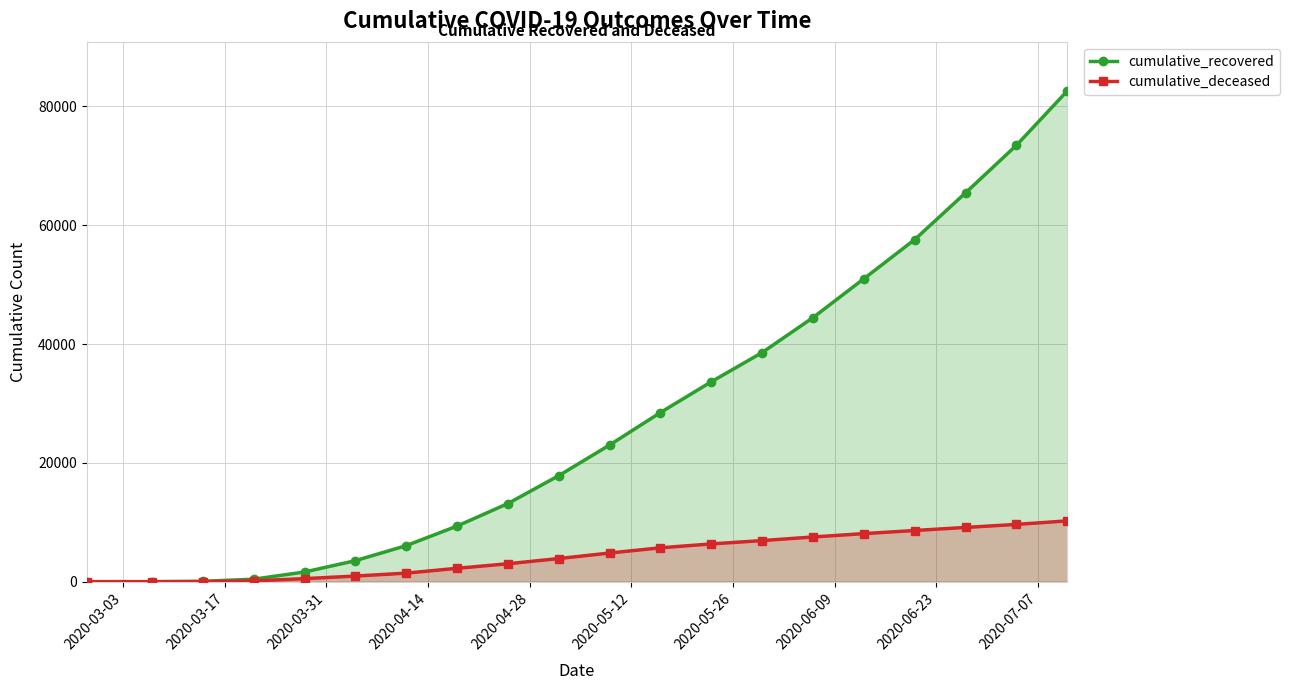

Rank the series by their maximum value, from highest to lowest.

cumulative_recovered, cumulative_deceased